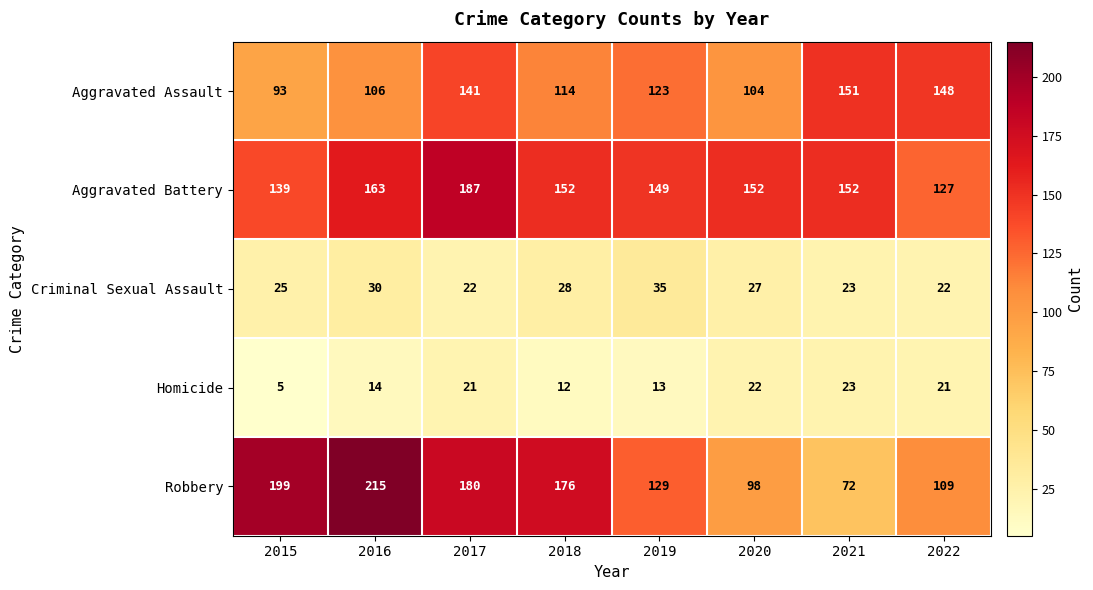

What is the difference between the Criminal Sexual Assault values at 2022 and 2015?

3